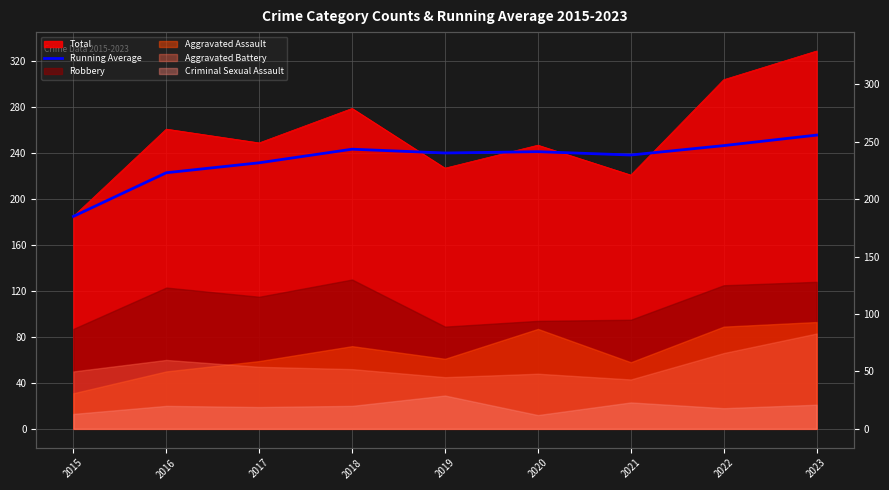

Reading right to left, what are all the values shown in this chart?

2023=255.8	2022=246.6	2021=238.4	2020=241.3	2019=240.2	2018=243.5	2017=231.7	2016=223.0	2015=185.0